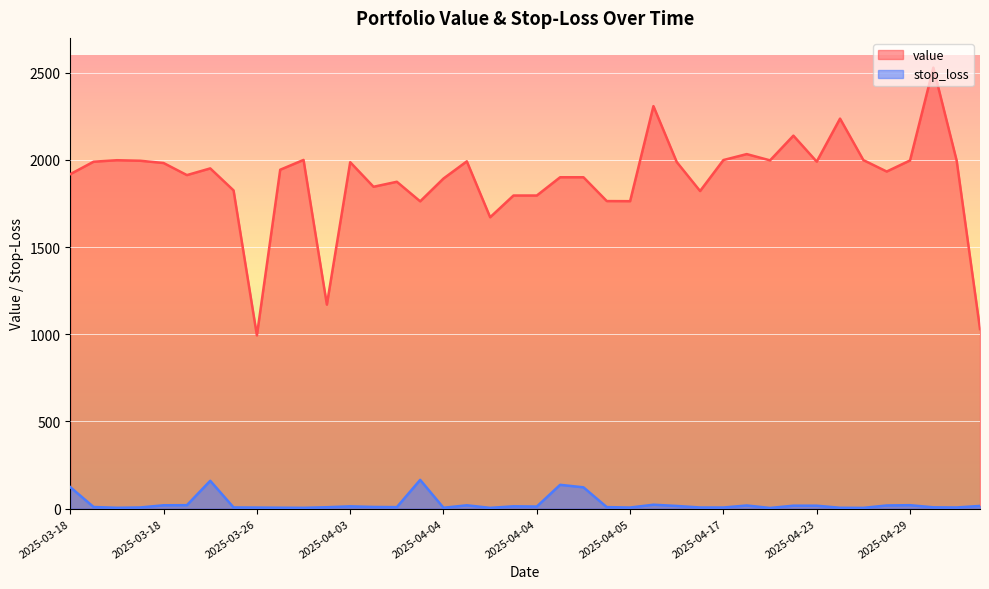

Where is the first local minimum for value?

2025-03-25